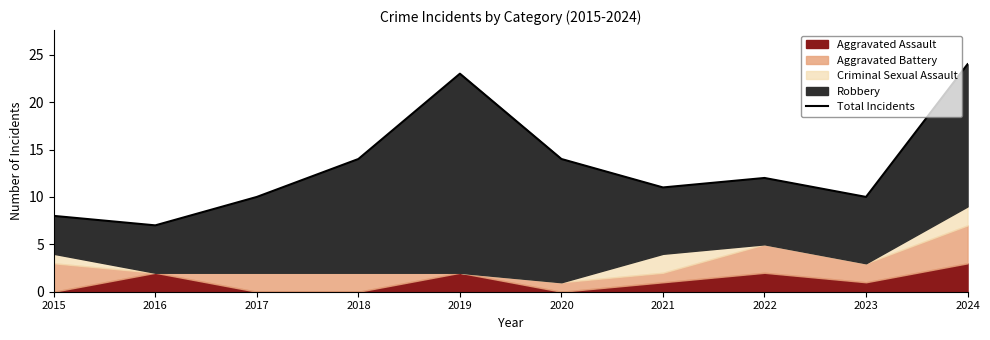

Reading left to right, list all the values displayed in this chart.

8	7	10	14	23	14	11	12	10	24